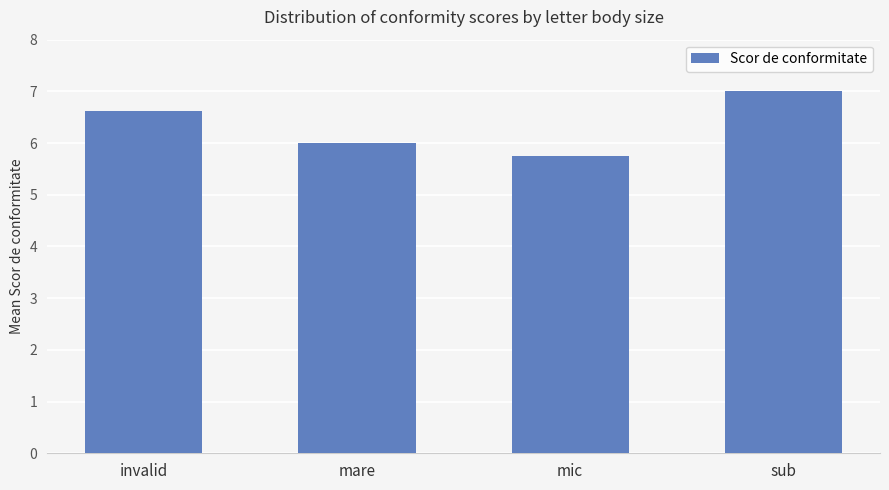

Which has a higher value, sub or mic?

sub